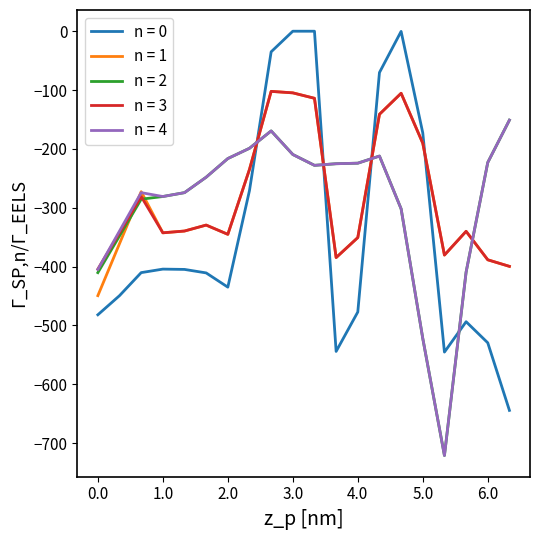

What is the smallest value displayed?

-721.2